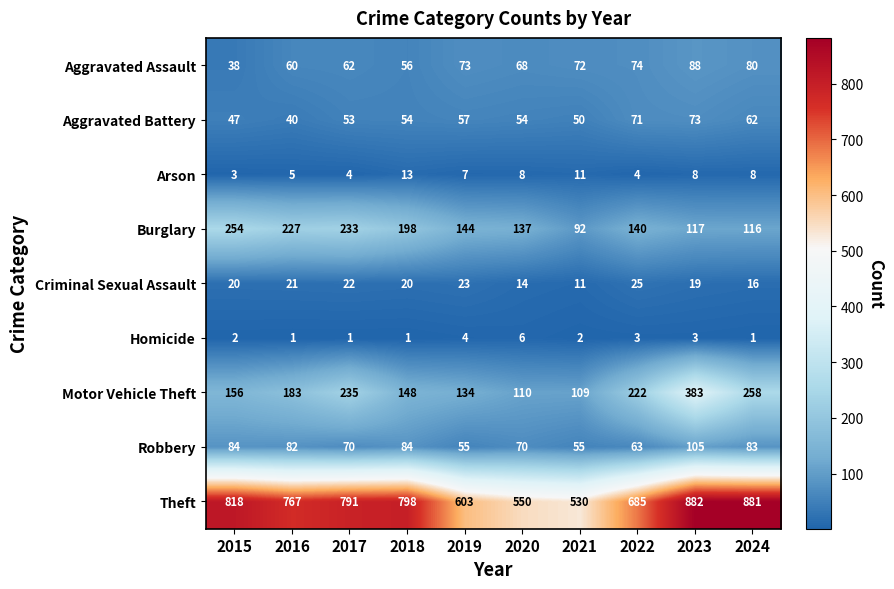

How many categories are shown in the chart?

10